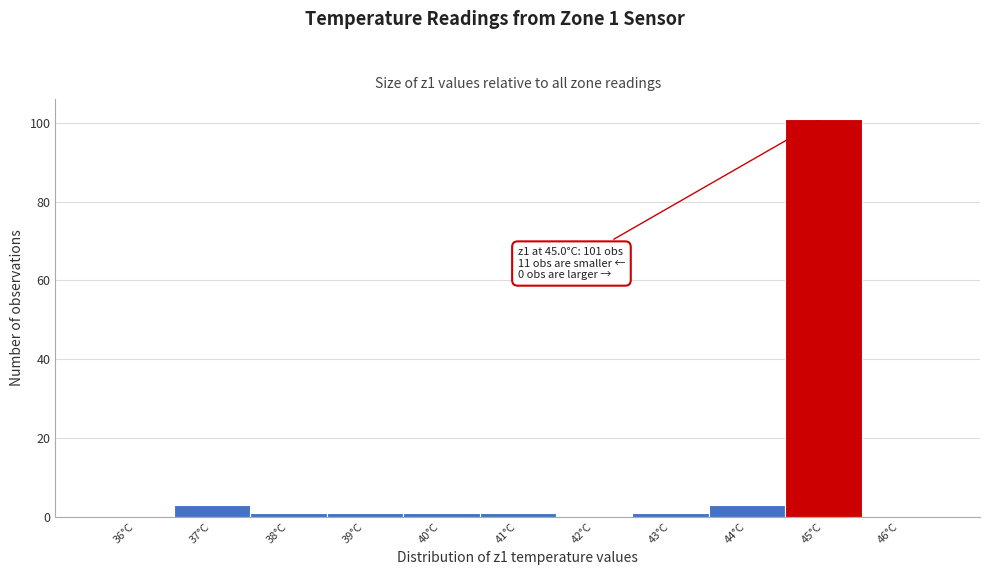

Reading left to right, what are all the values shown in this chart?

36°C=0	37°C=3	38°C=1	39°C=1	40°C=1	41°C=1	42°C=0	43°C=1	44°C=3	45°C=101	46°C=0